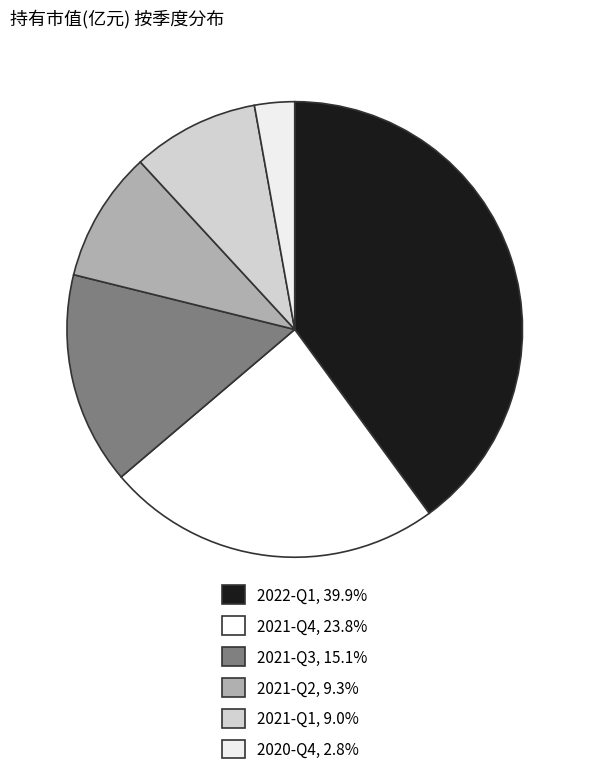

What portion of the pie excludes 2022-Q1?

60.1%